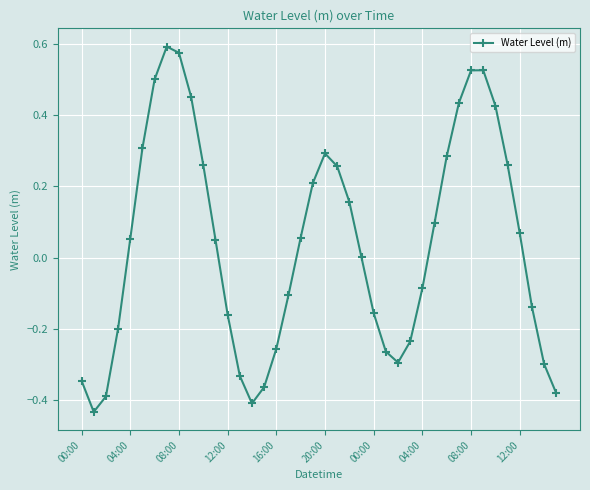

How many lines are shown in the chart?

1